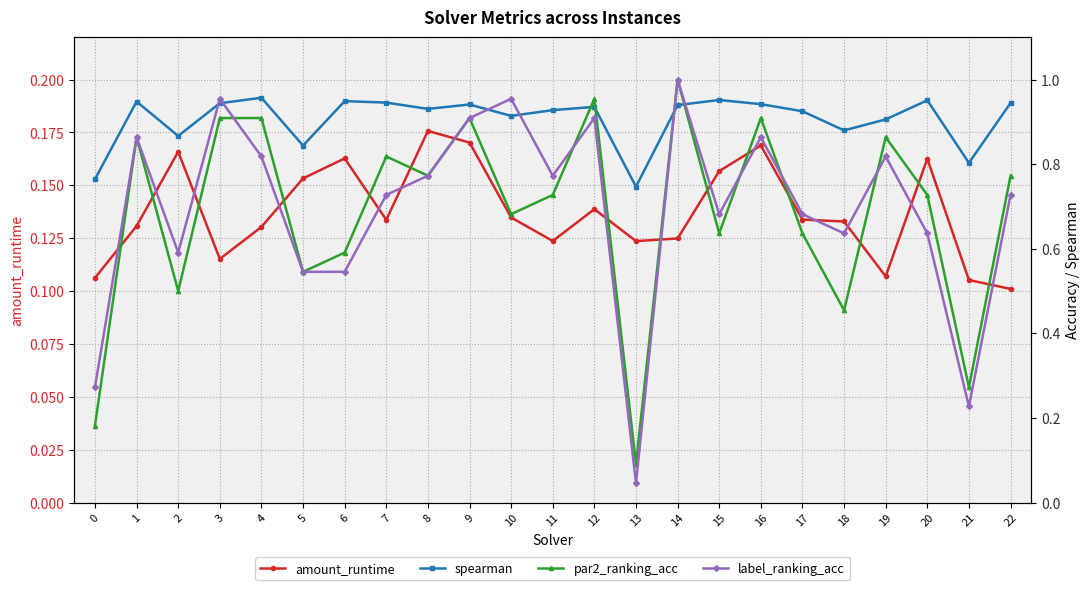

How many interior local peaks does the spearman series have?

7